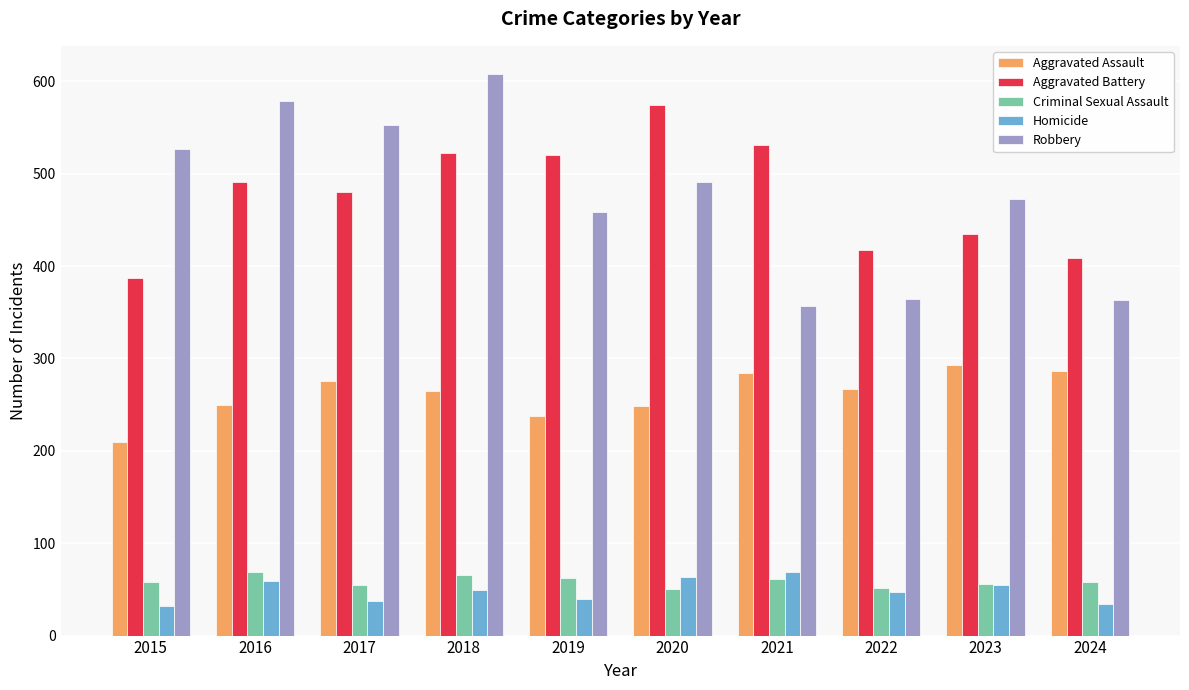

What is the total value across all series at 2024?

1150